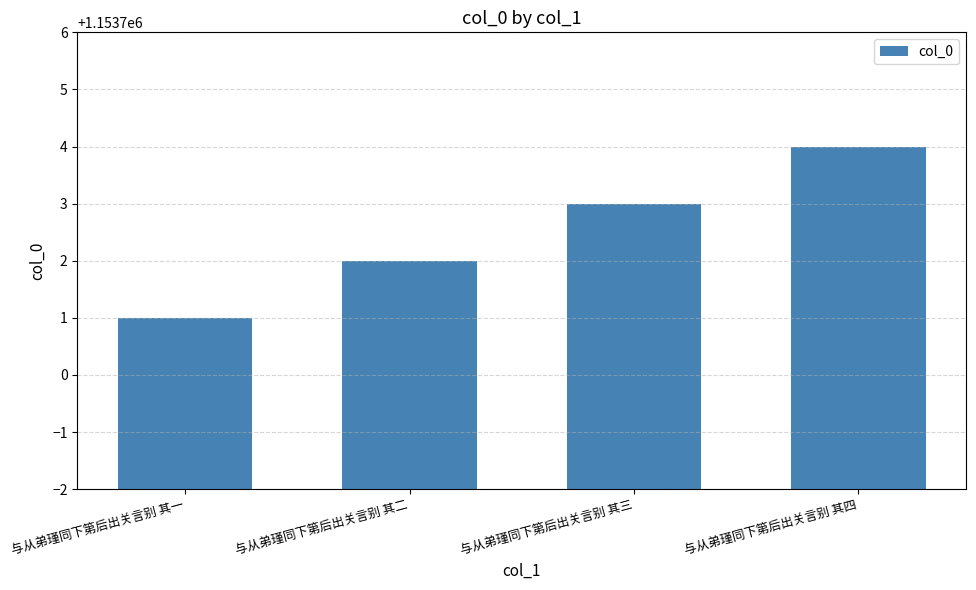

Read the value at 与从弟瑾同下第后出关言别 其三.

1153703